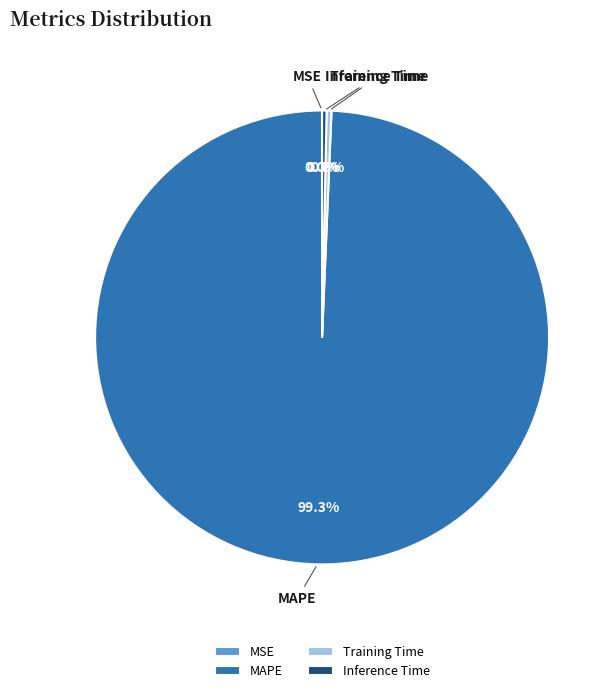

Which slice is the largest?

MAPE